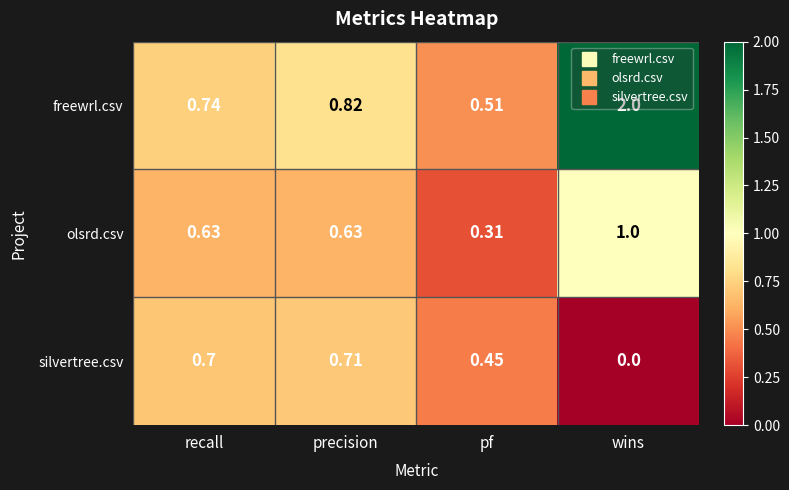

List the series in order of their peak value, lowest first.

silvertree.csv, olsrd.csv, freewrl.csv